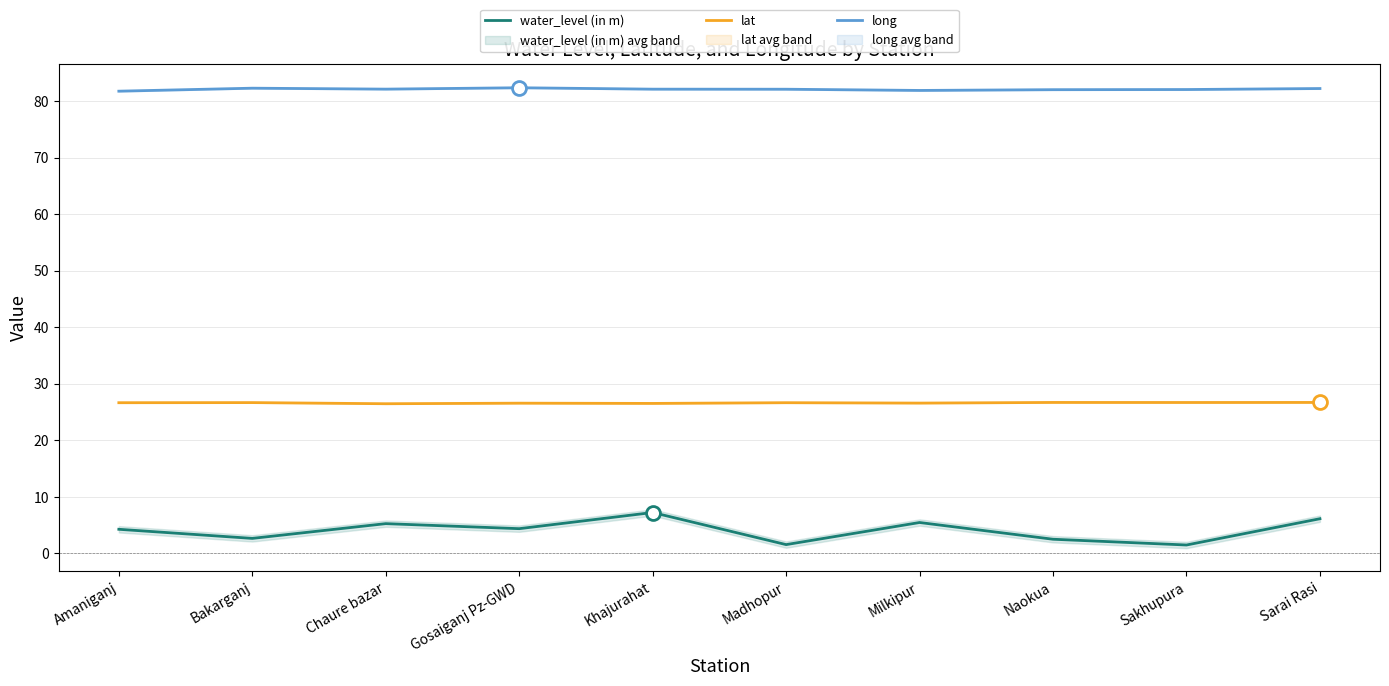

True or false: lat and long cross at least once.

False